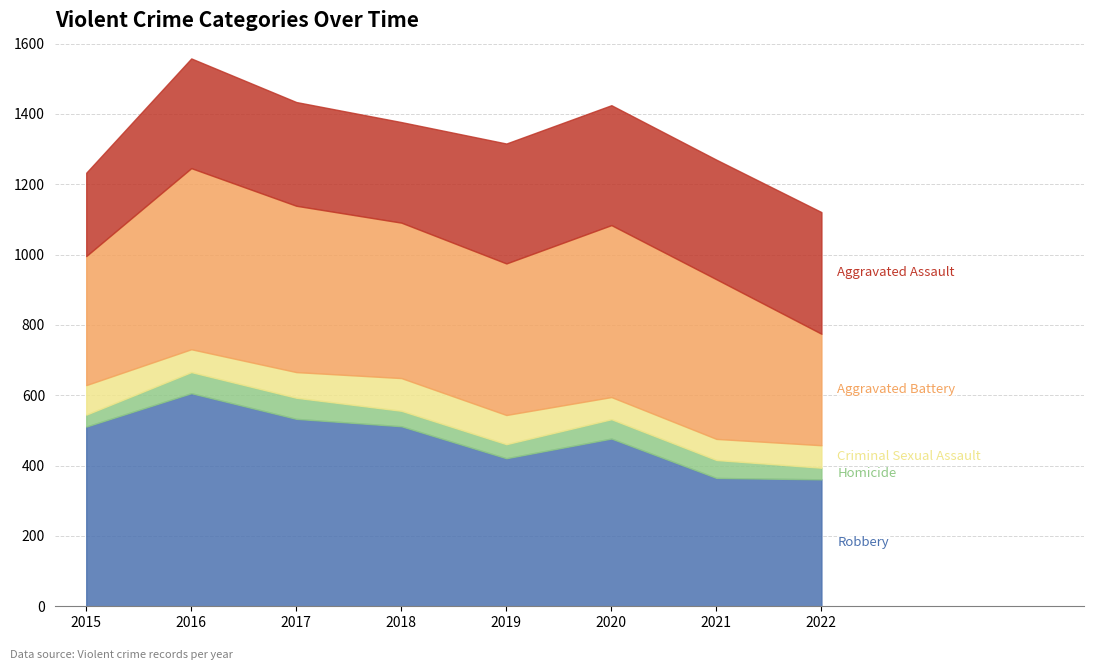

At which label is Robbery closest to 483?

2020